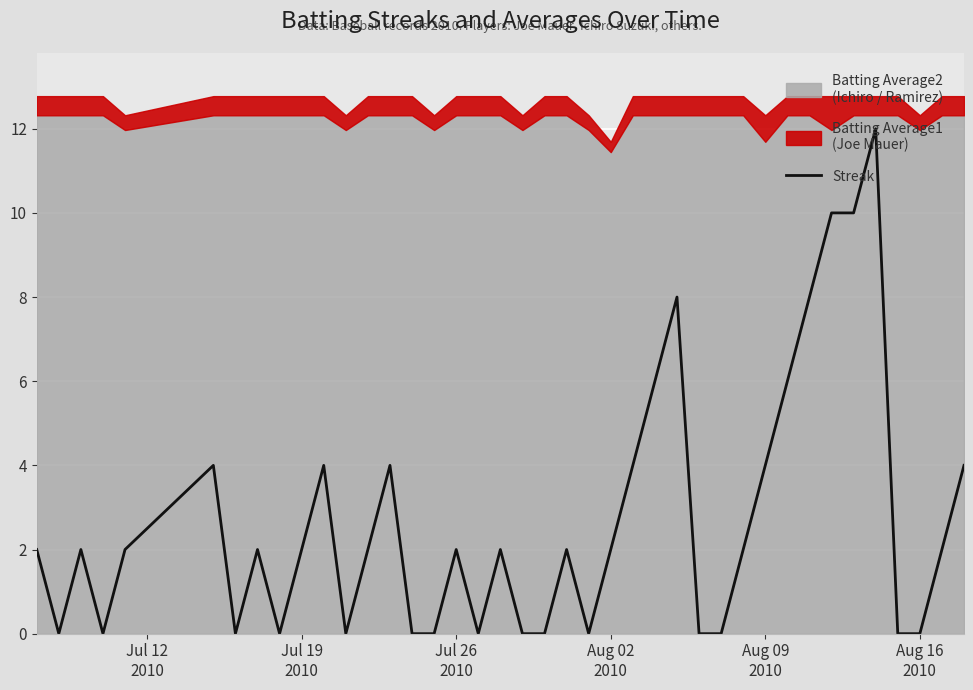

How many values are above zero?

25